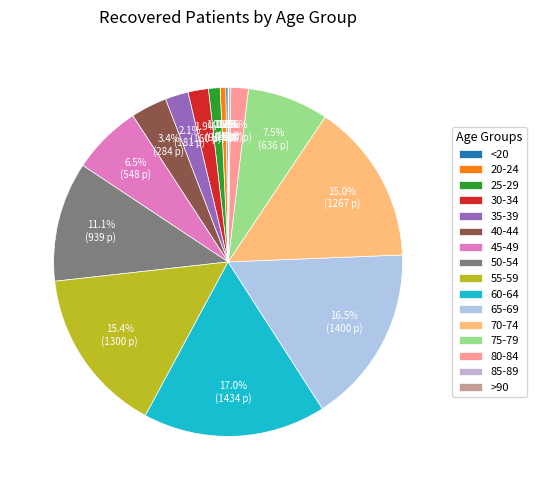

Which category has the biggest portion of the pie?

60-64